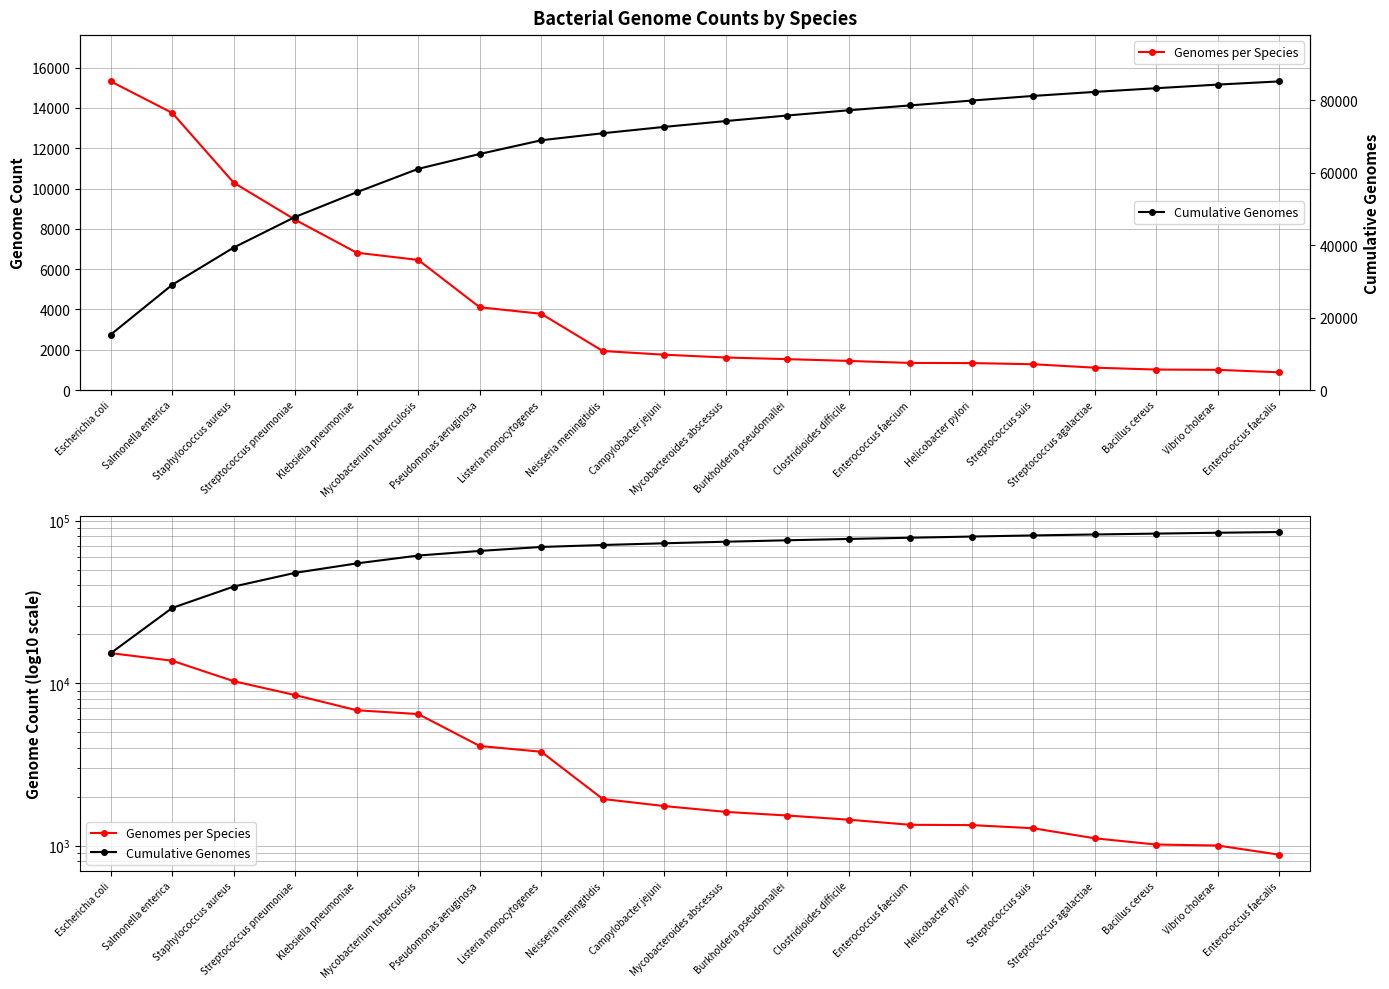

List the series in order of their peak value, lowest first.

Genomes per Species, Cumulative Genomes